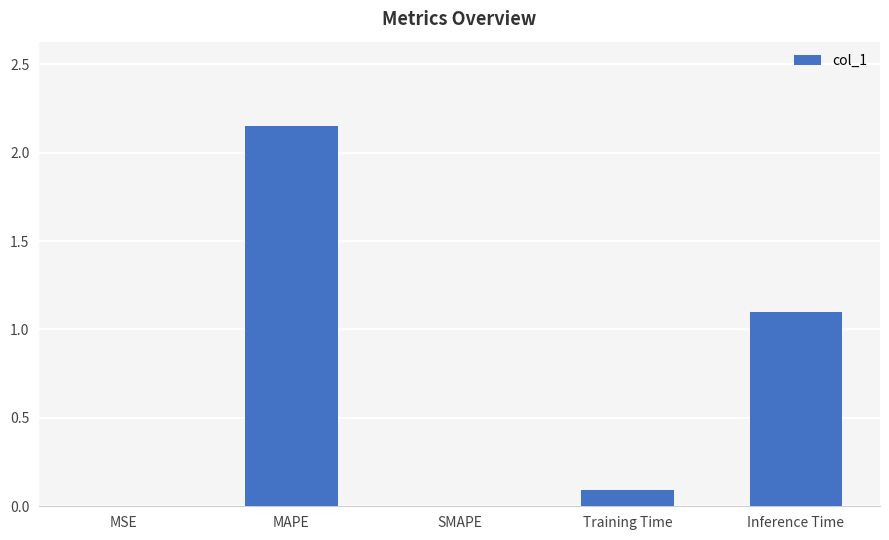

The chart shows a value of 1.4 at Inference Time. True or false?

False